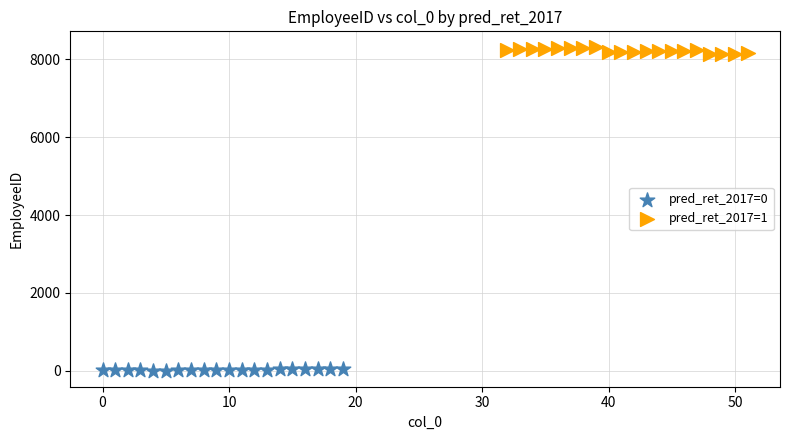

Which series contains the highest Y value?

pred_ret_2017=1